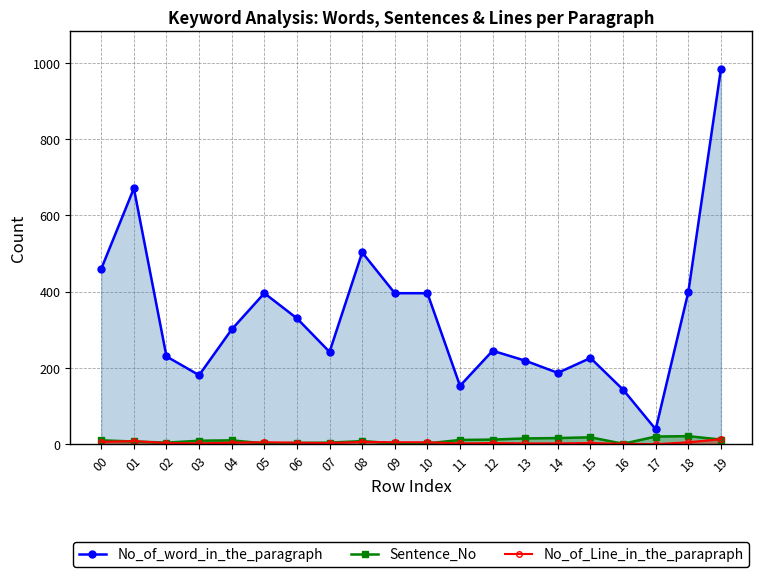

What is the average value of the Sentence_No series?

9